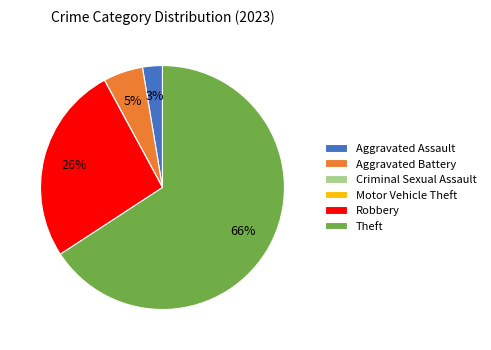

To the nearest percent, what is the combined percentage of Aggravated Battery and Aggravated Assault?

8%